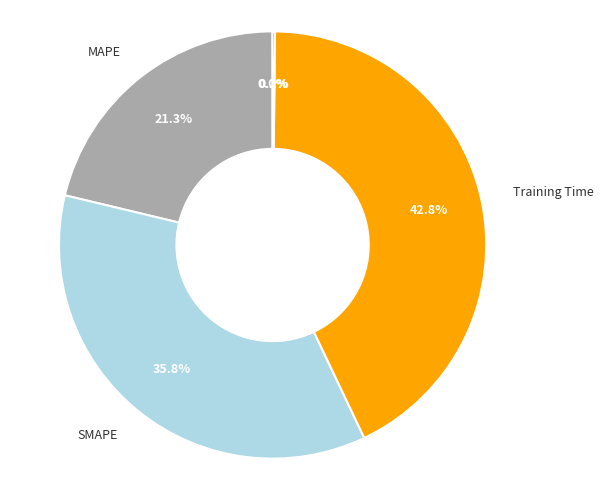

Which category has the biggest portion of the pie?

Training Time